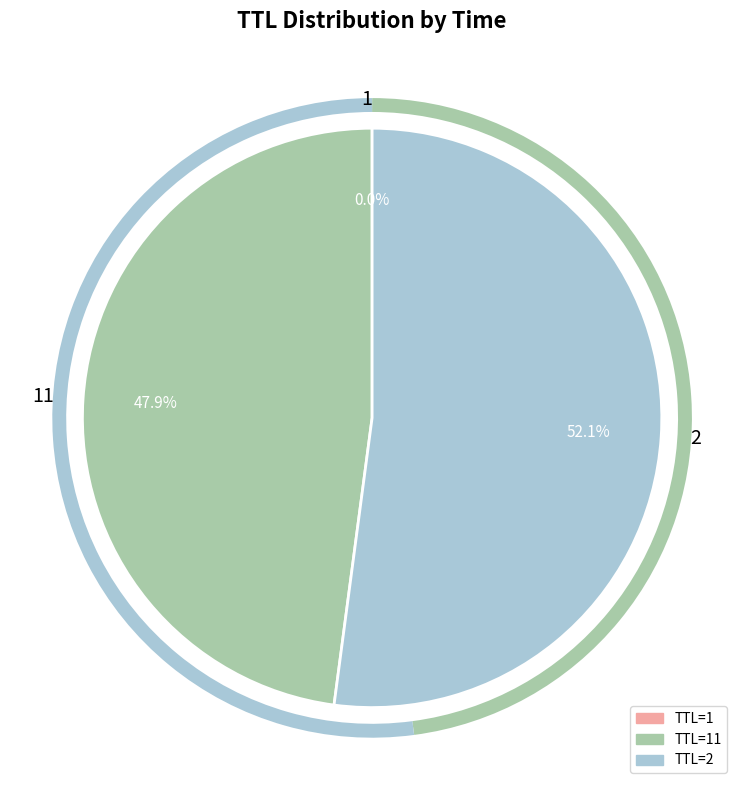

Which category accounts for the majority?

2